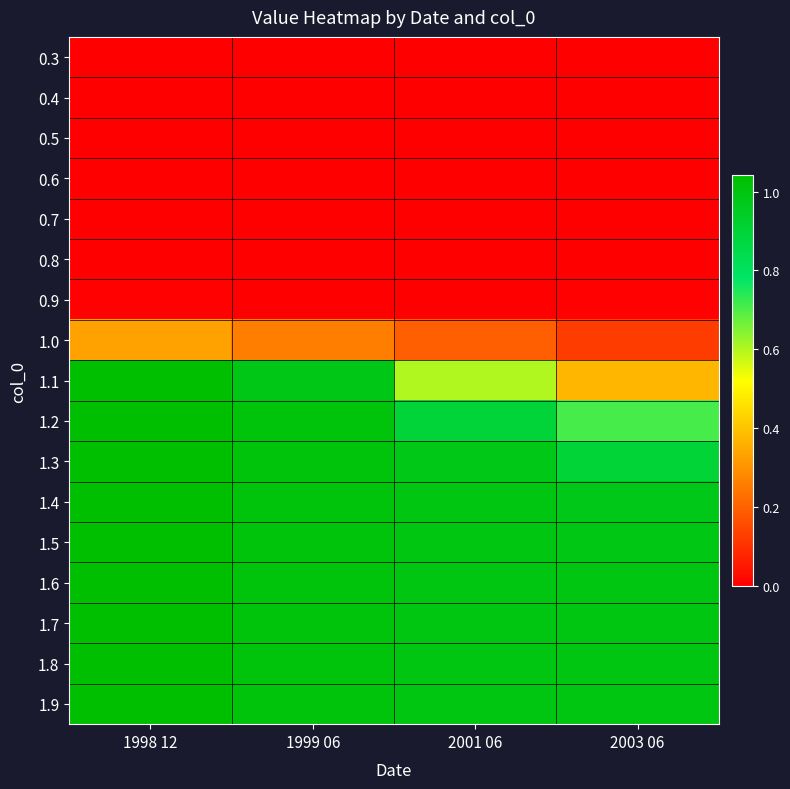

Reading left to right, what are all the values shown in this chart?

0.3: 1998 12=0.0	1999 06=0.0	2001 06=0.0	2003 06=0.0
0.4: 1998 12=0.0	1999 06=0.0	2001 06=0.0	2003 06=0.0
0.5: 1998 12=0.0	1999 06=0.0	2001 06=0.0	2003 06=0.0
0.6: 1998 12=0.0	1999 06=0.0	2001 06=0.0	2003 06=0.0
0.7: 1998 12=0.0	1999 06=0.0	2001 06=0.0	2003 06=0.0
0.8: 1998 12=0.0	1999 06=0.0	2001 06=0.0	2003 06=0.0
0.9: 1998 12=0.0	1999 06=0.0	2001 06=0.0	2003 06=0.0
1.0: 1998 12=0.3	1999 06=0.3	2001 06=0.2	2003 06=0.1
1.1: 1998 12=1.0	1999 06=1.0	2001 06=0.6	2003 06=0.4
1.2: 1998 12=1.0	1999 06=1.0	2001 06=0.9	2003 06=0.7
1.3: 1998 12=1.0	1999 06=1.0	2001 06=1.0	2003 06=0.9
1.4: 1998 12=1.0	1999 06=1.0	2001 06=1.0	2003 06=1.0
1.5: 1998 12=1.0	1999 06=1.0	2001 06=1.0	2003 06=1.0
1.6: 1998 12=1.0	1999 06=1.0	2001 06=1.0	2003 06=1.0
1.7: 1998 12=1.0	1999 06=1.0	2001 06=1.0	2003 06=1.0
1.8: 1998 12=1.0	1999 06=1.0	2001 06=1.0	2003 06=1.0
1.9: 1998 12=1.0	1999 06=1.0	2001 06=1.0	2003 06=1.0